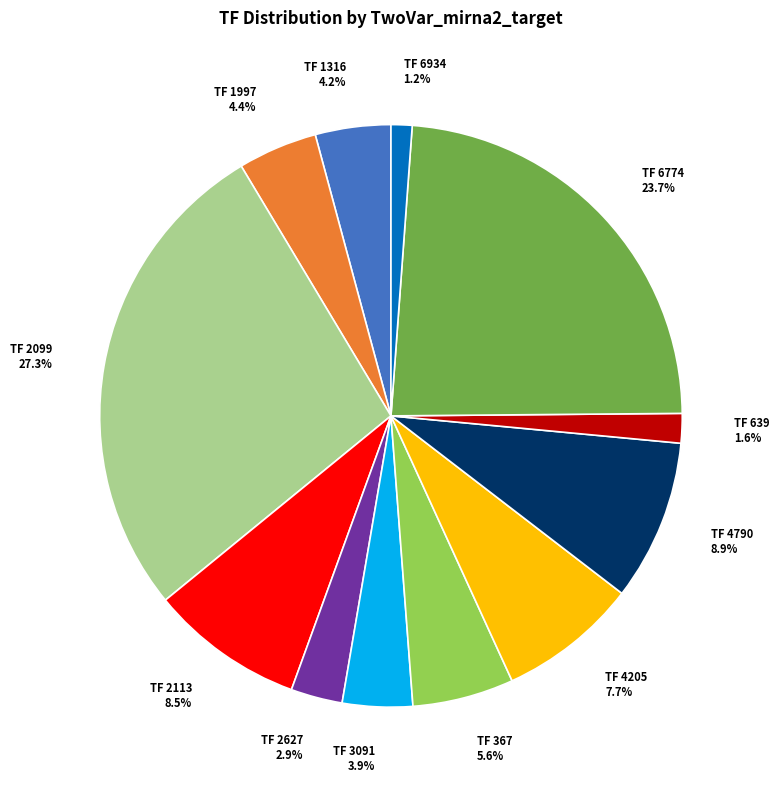

Does any single category account for the majority?

No